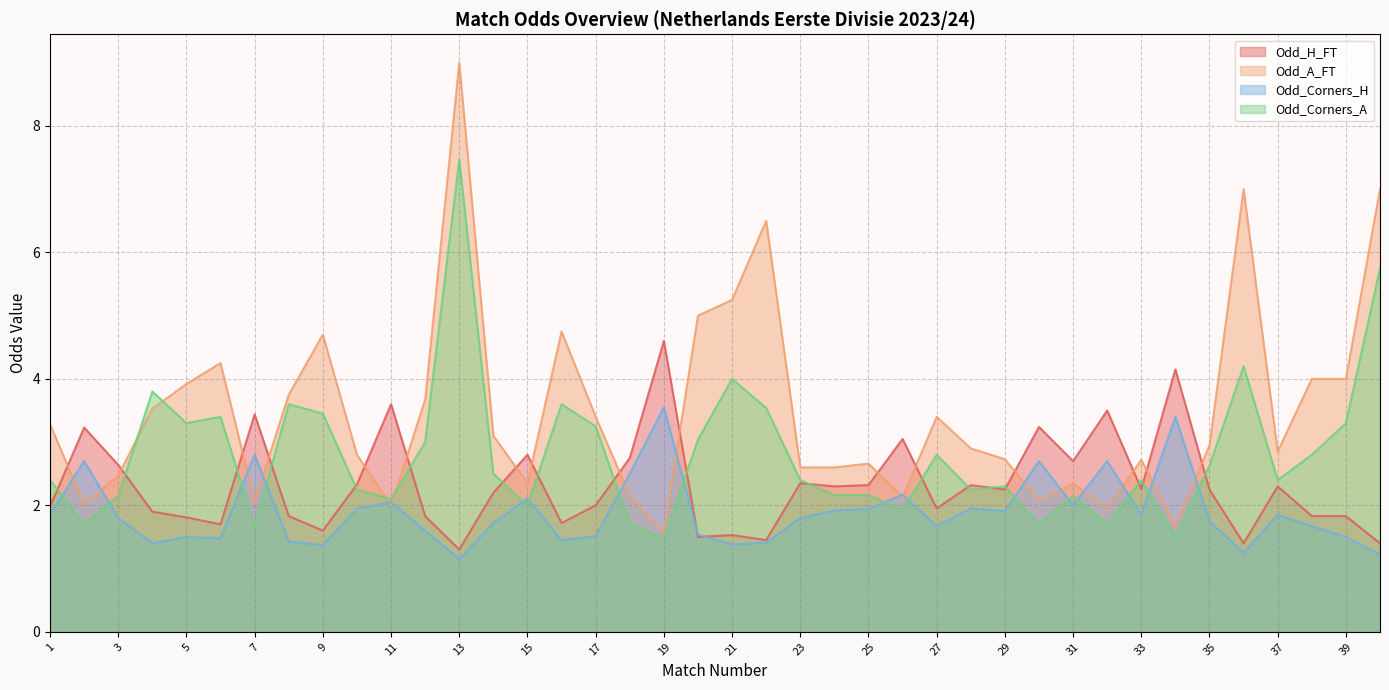

Which series has the widest spread of values?

Odd_A_FT